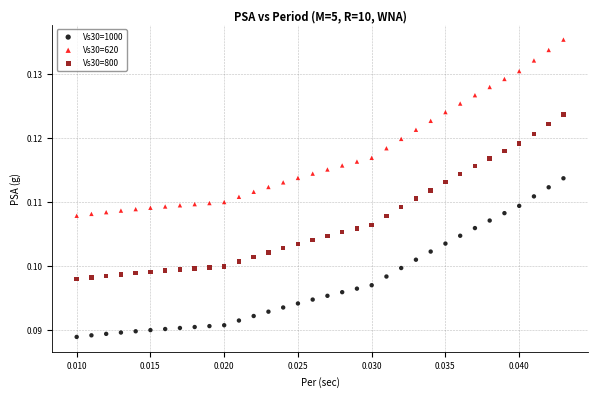

Which series has the largest Y range (max minus min)?

Vs30=620